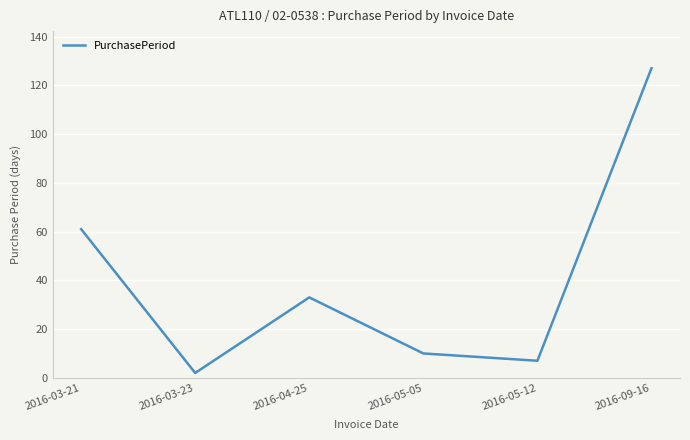

What is the change in value from 2016-05-05 to 2016-09-16?

+117